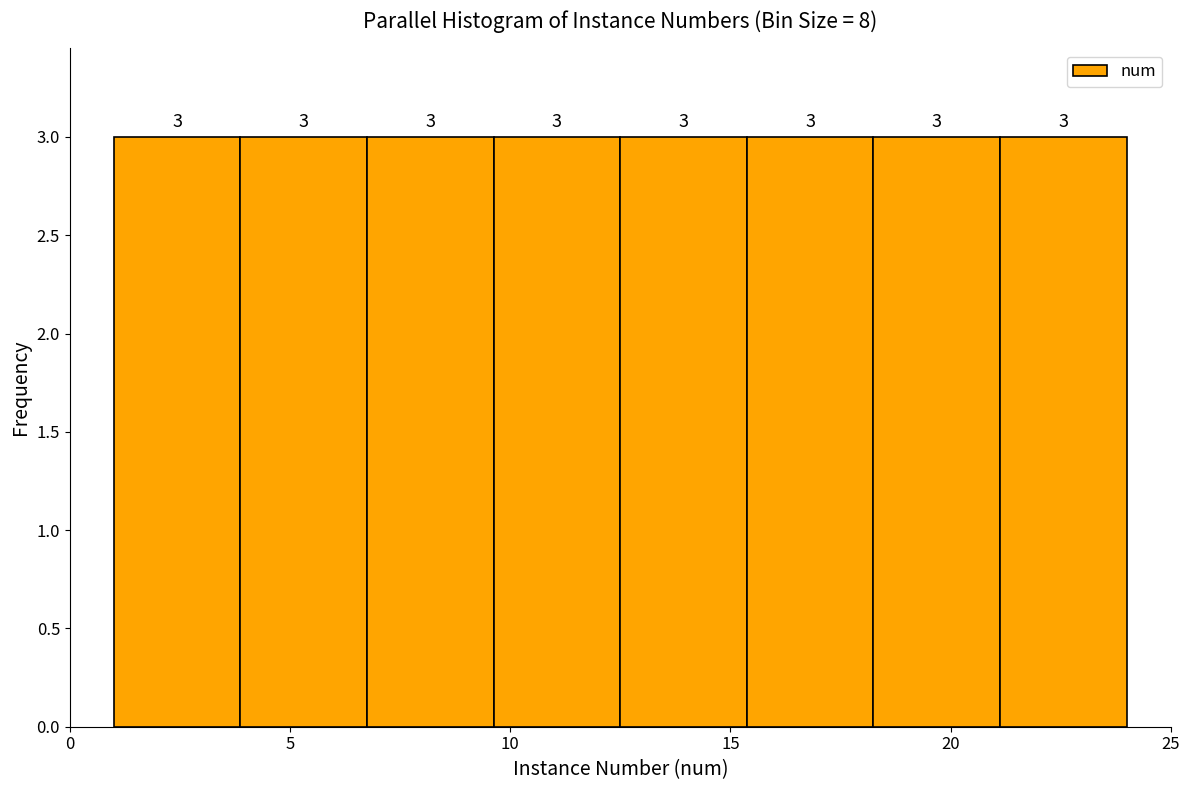

Reading left to right, transcribe this chart: for each bar, give the range it covers on the x-axis and its height. The bar edges are not printed on the chart, so give them approximately, as read against the axis.

1.0 to 4.0: 3
4.0 to 7.0: 3
7.0 to 9.5: 3
9.5 to 12.5: 3
12.5 to 15.5: 3
15.5 to 18.5: 3
18.5 to 21.0: 3
21.0 to 24.0: 3